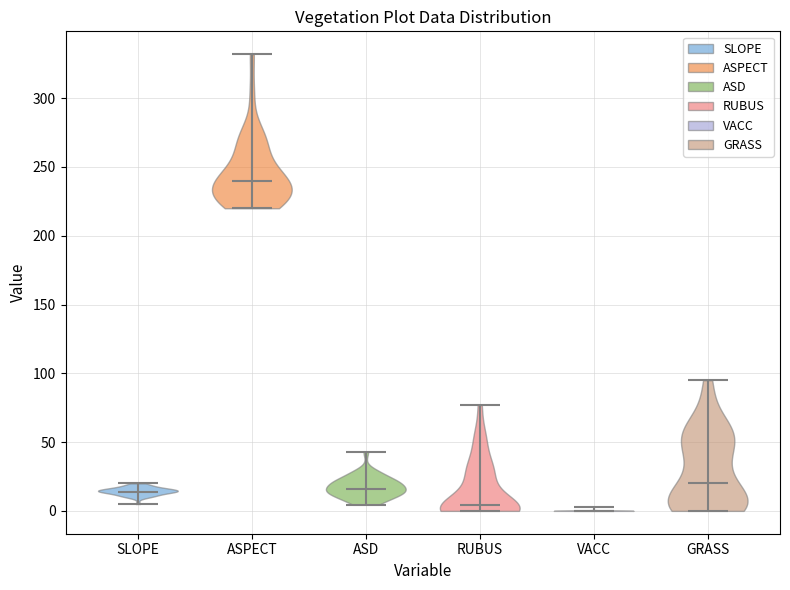

Reading left to right, read every violin against the y-axis: where its median line is, and the lowest and highest points it reaches. The values are not printed on the chart, so give them approximately, as read against the axis.

SLOPE: median line 15, lowest point 5, highest point 20
ASPECT: median line 240, lowest point 220, highest point 330
ASD: median line 15, lowest point 5, highest point 45
RUBUS: median line 5, lowest point 0, highest point 75
VACC: median line 0, lowest point 0, highest point 5
GRASS: median line 20, lowest point 0, highest point 95